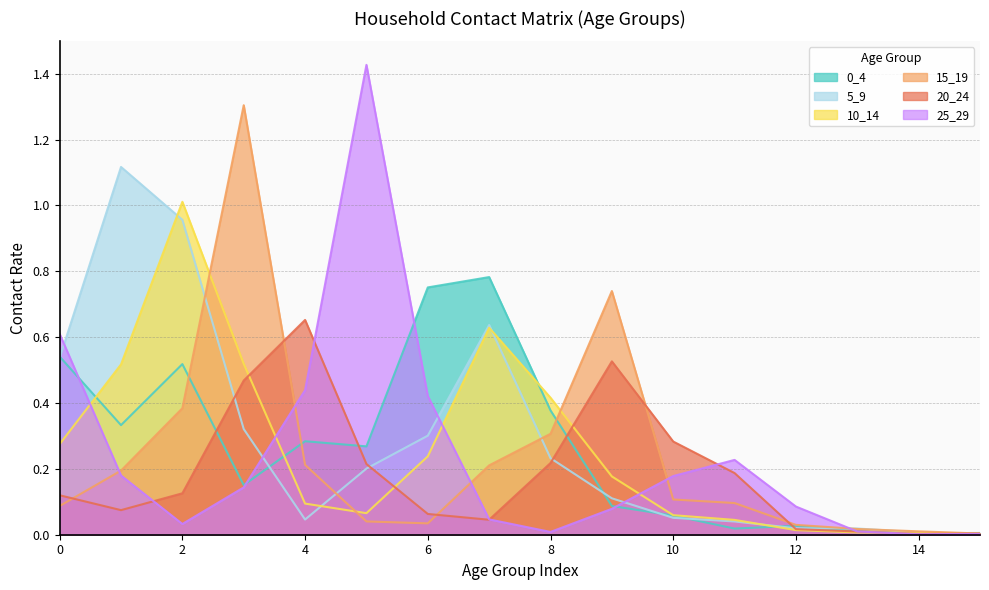

Between 1 and 3, which series saw the biggest shift?

15_19